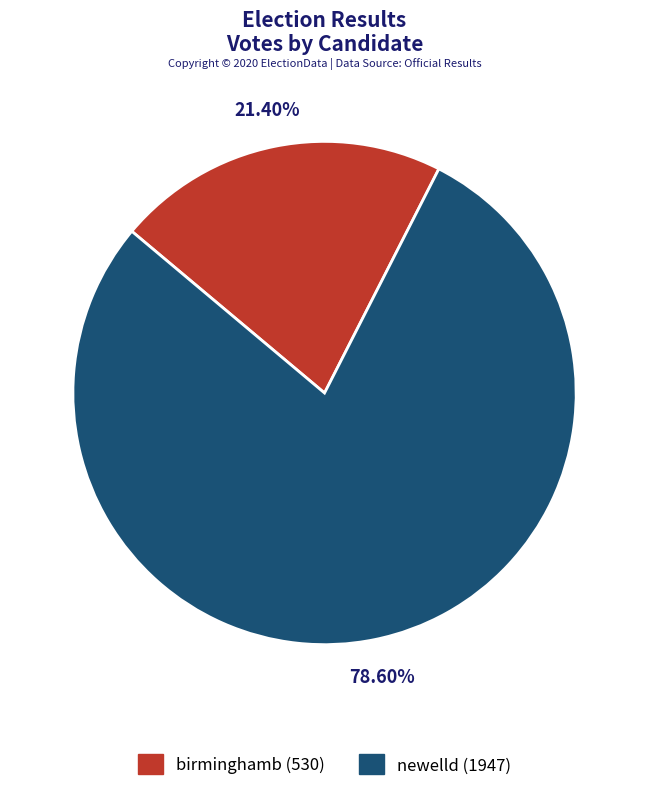

What percentage is NOT represented by newelld?

21.4%